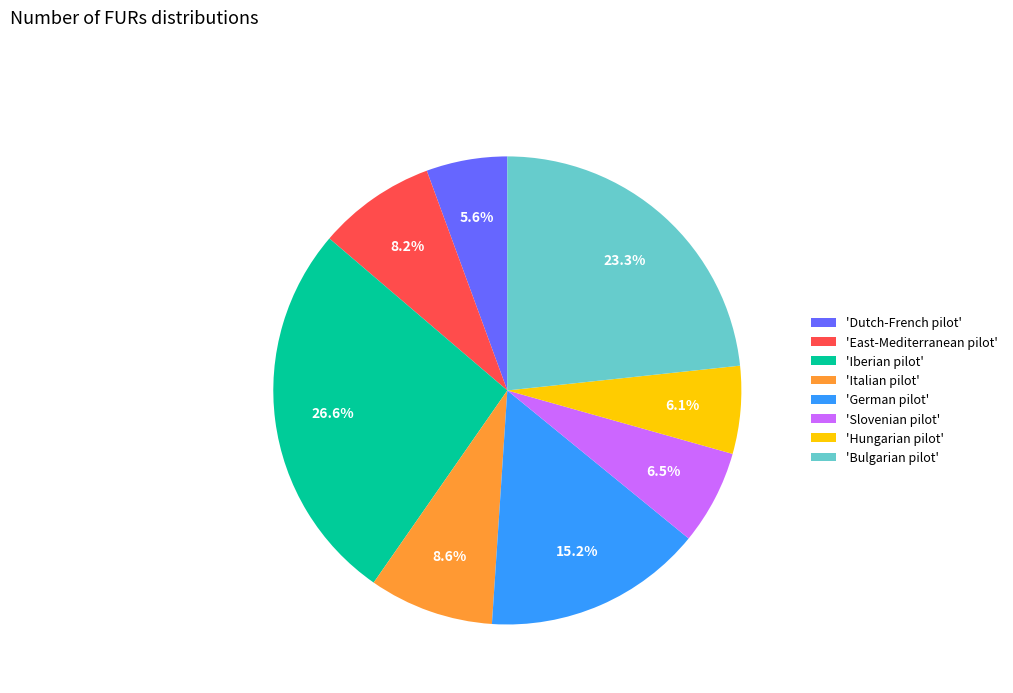

Count the number of slices in the pie.

8